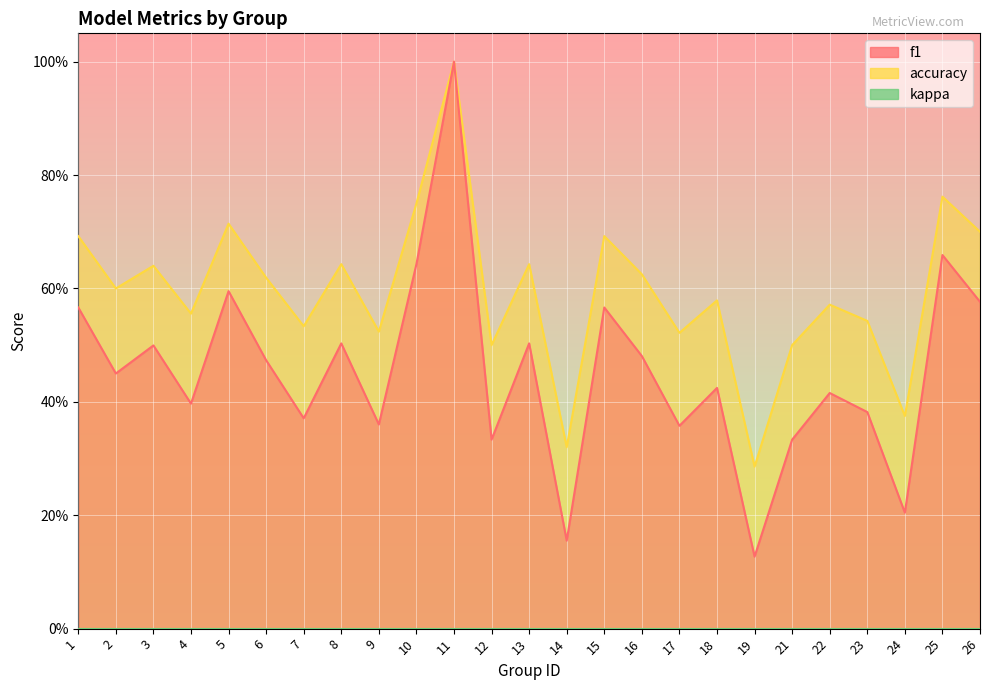

What is the average value of the f1 series?

0.5